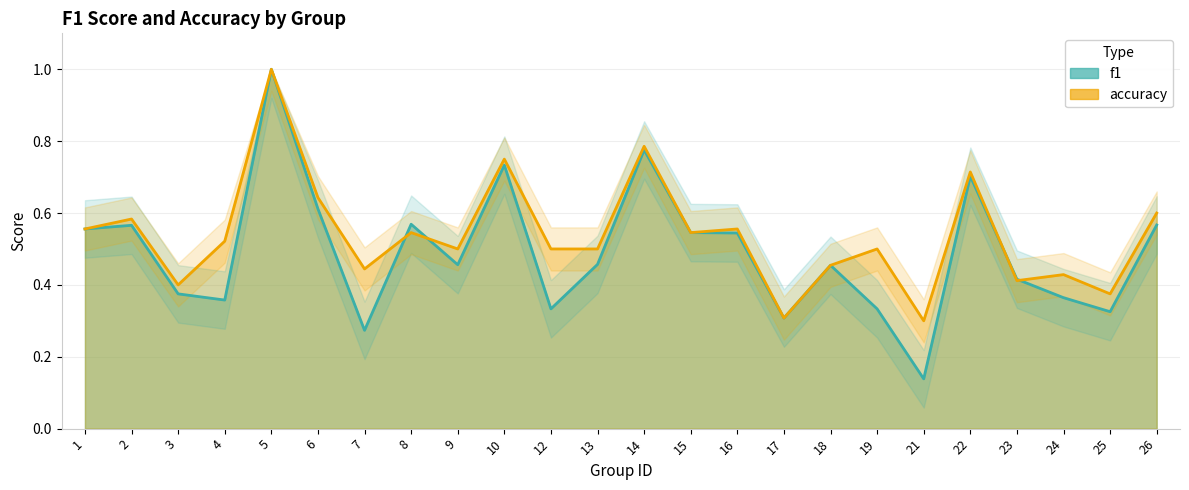

How many accuracy values are between 0 and 1?

24